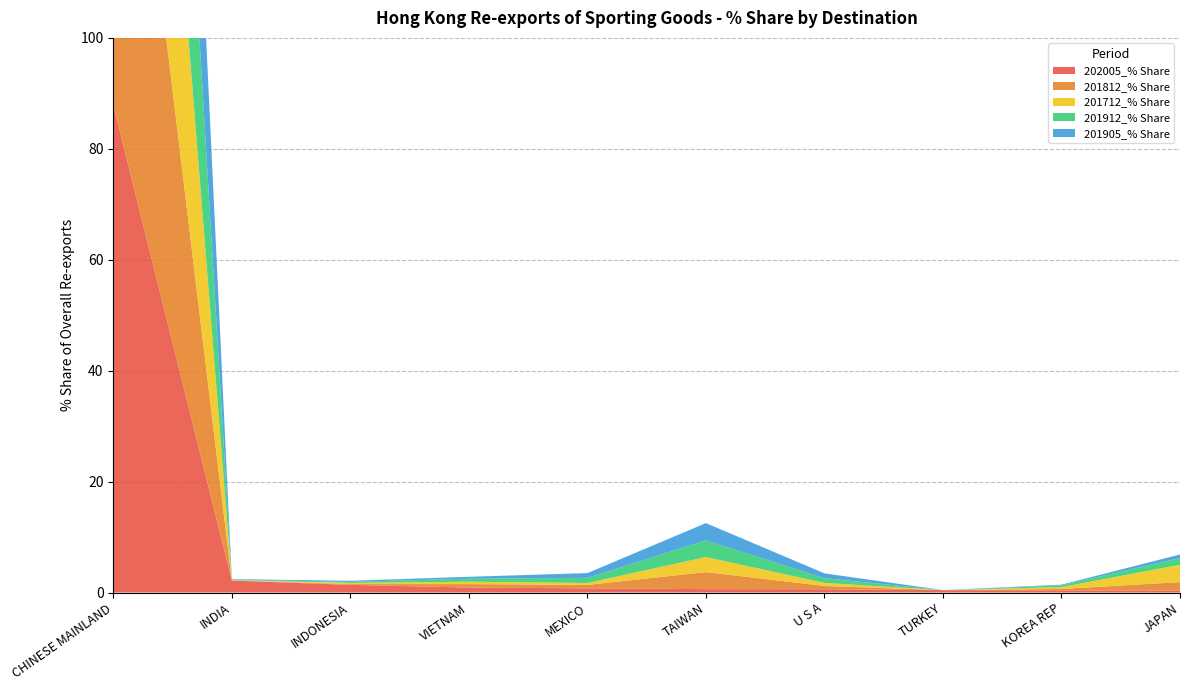

Reading right to left, list all the values displayed in this chart.

202005_% Share: 0.4	0.4	0.4	0.6	0.6	0.8	0.9	1.4	2.1	88.0
201812_% Share: 1.5	0.3	0.0	0.6	3.1	0.6	0.6	0.1	0.1	91.1
201712_% Share: 3.1	0.3	0.0	0.6	2.7	0.3	0.4	0.2	0.0	90.5
201912_% Share: 1.2	0.3	0.0	0.8	3.0	0.9	0.5	0.2	0.1	90.7
201905_% Share: 0.6	0.1	0.0	0.9	3.1	0.9	0.3	0.2	0.1	91.9